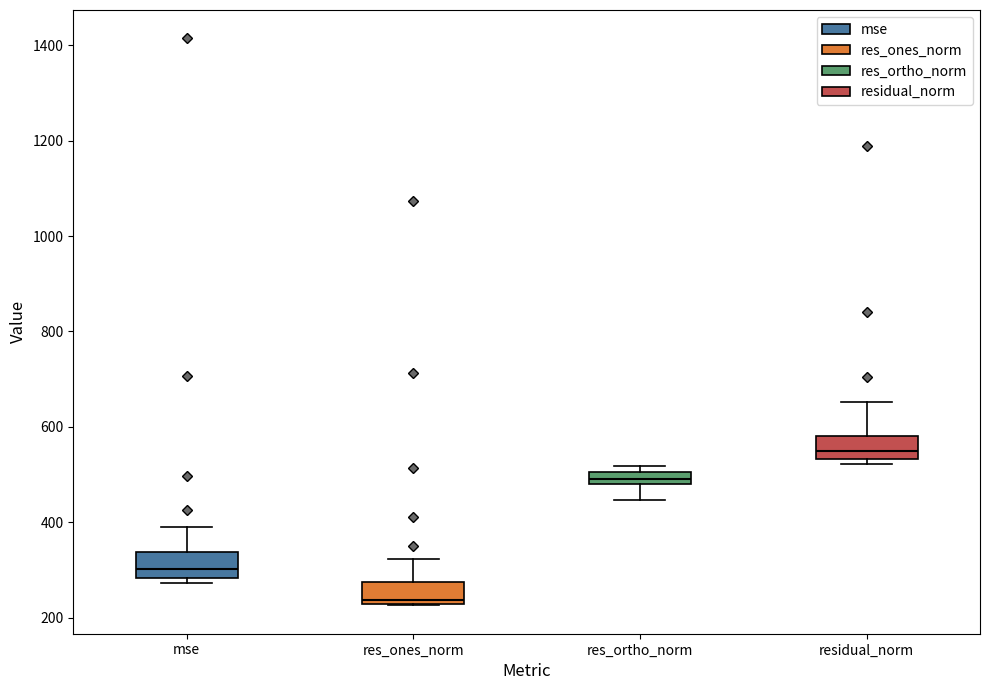

Where is the lower edge of the box for residual_norm on the y-axis? The values are not printed on the chart, so give them approximately, as read against the axis.

540